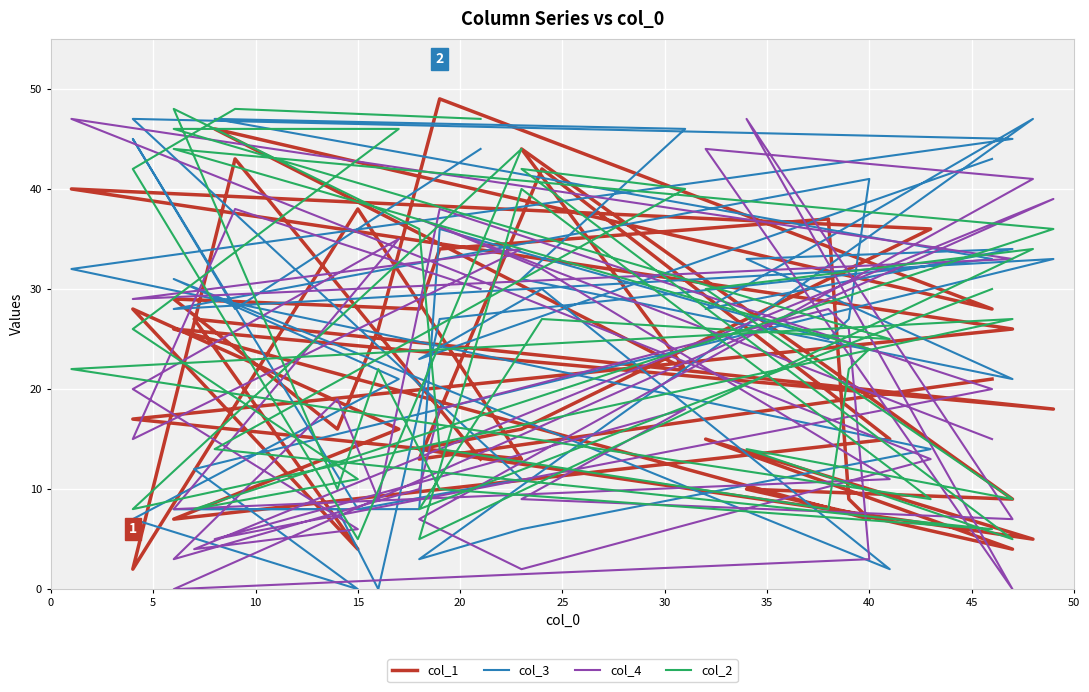

What is the label of the 2nd point from the left?

5